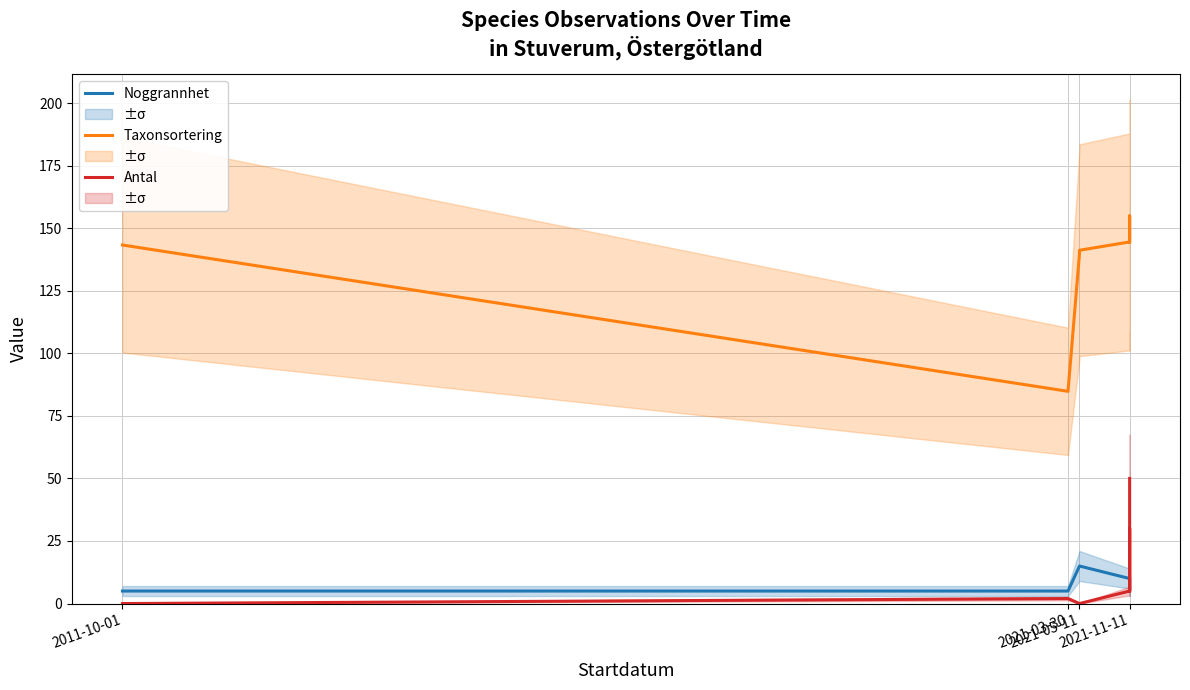

True or false: Noggrannhet and Taxonsortering (scaled) cross at least once.

False